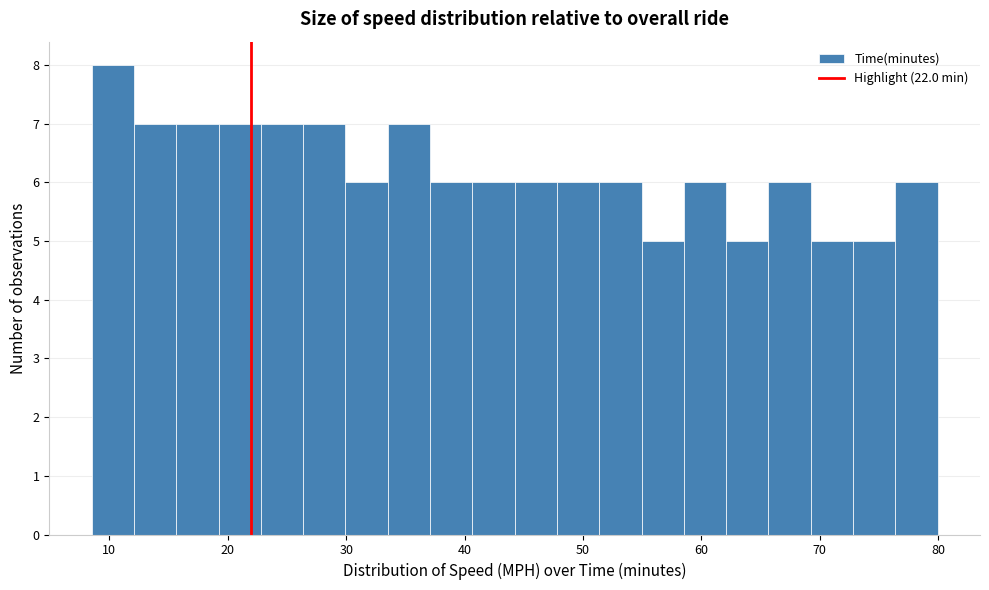

Read against the x-axis, roughly where is the centre of the tallest bar?

10